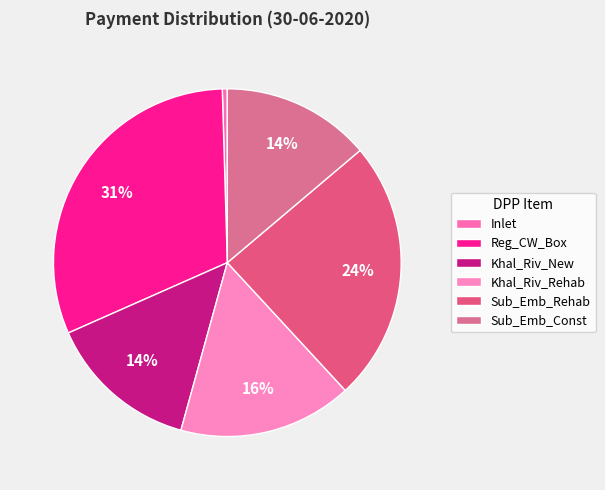

To the nearest percent, what is the difference between the Reg_CW_Box and Inlet slice percentages?

31%